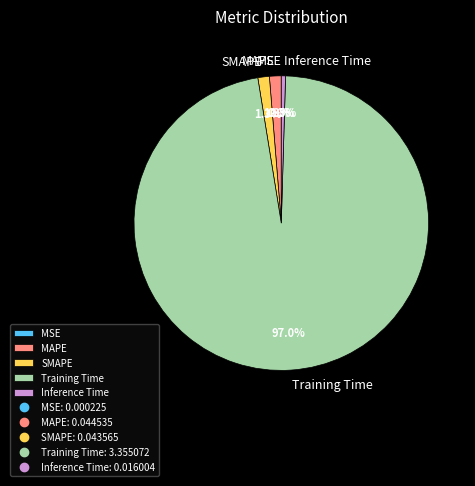

Combined, do SMAPE and Inference Time account for over 50%?

No